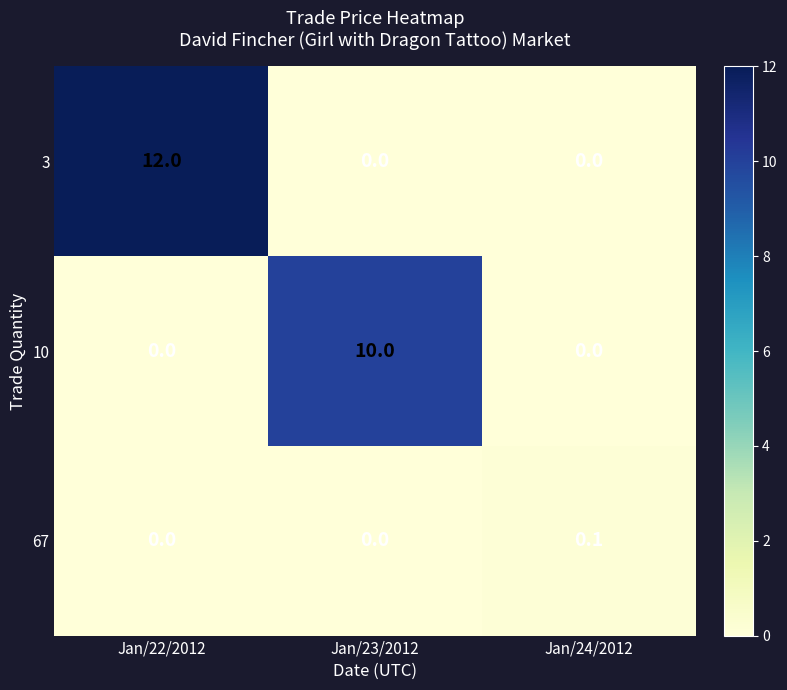

List the series in order of their overall mean, highest first.

3, 10, 67